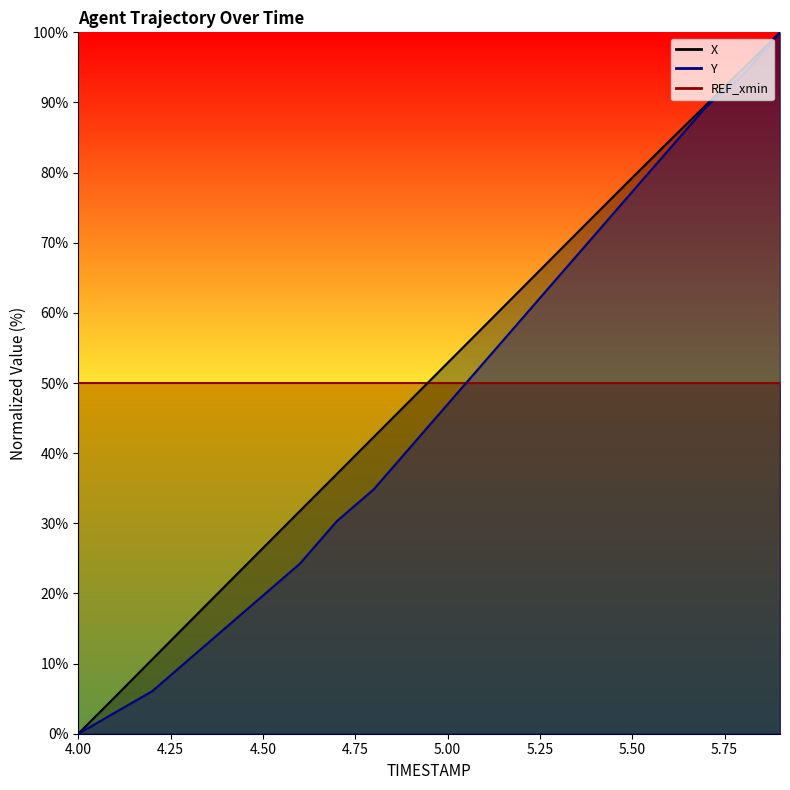

Between 4.4 and 5.7, which series saw the biggest shift?

Y